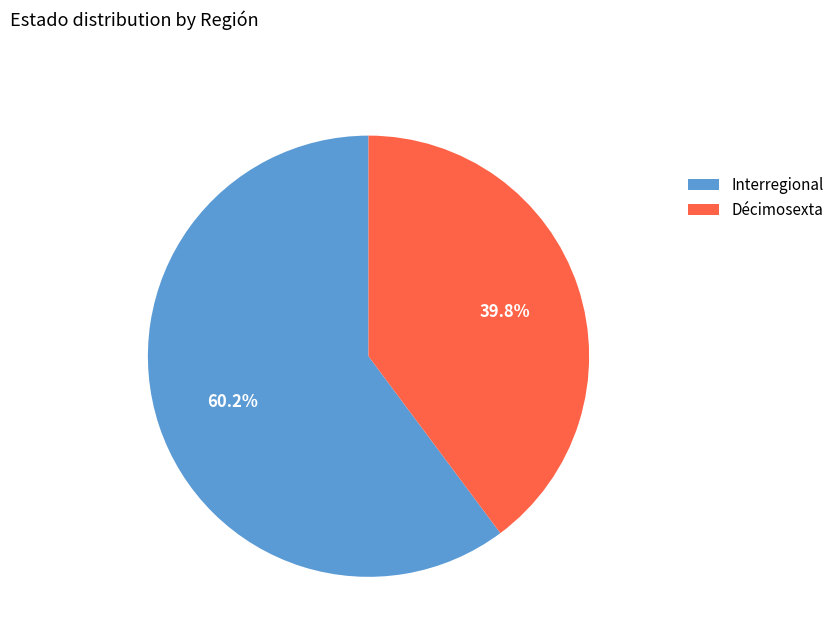

Which slice is the largest?

Interregional